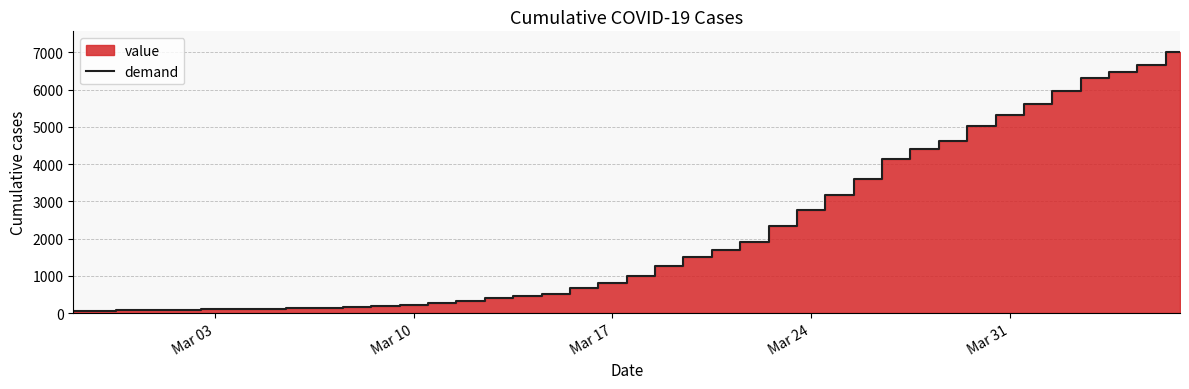

Which has a higher value, 2020-03-28 or 2020-03-09?

2020-03-28